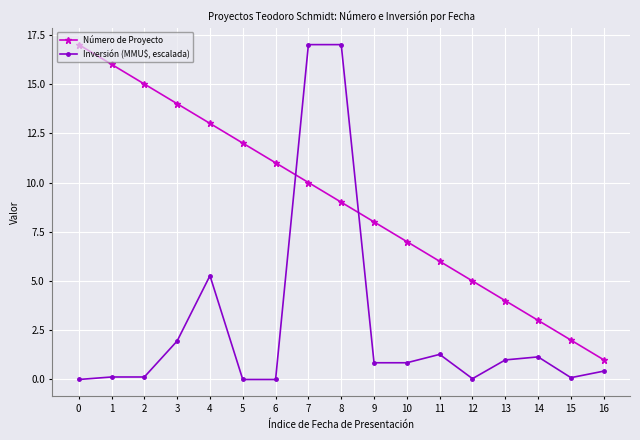

What is the greatest value displayed?

17.0